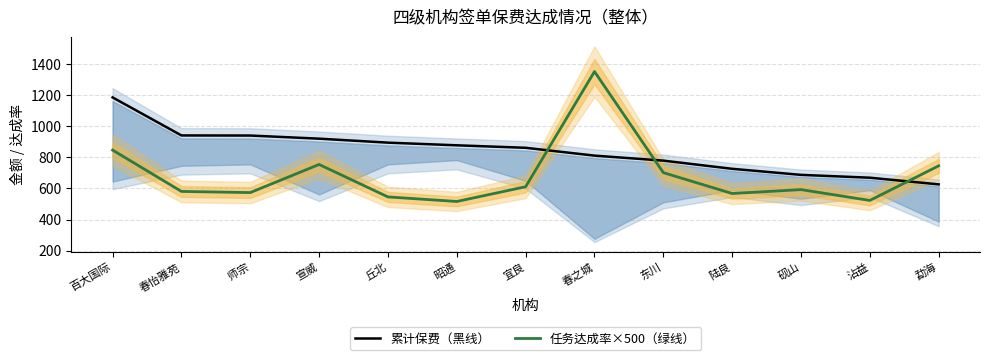

What is the difference between the highest and lowest values at 师宗?

366.8